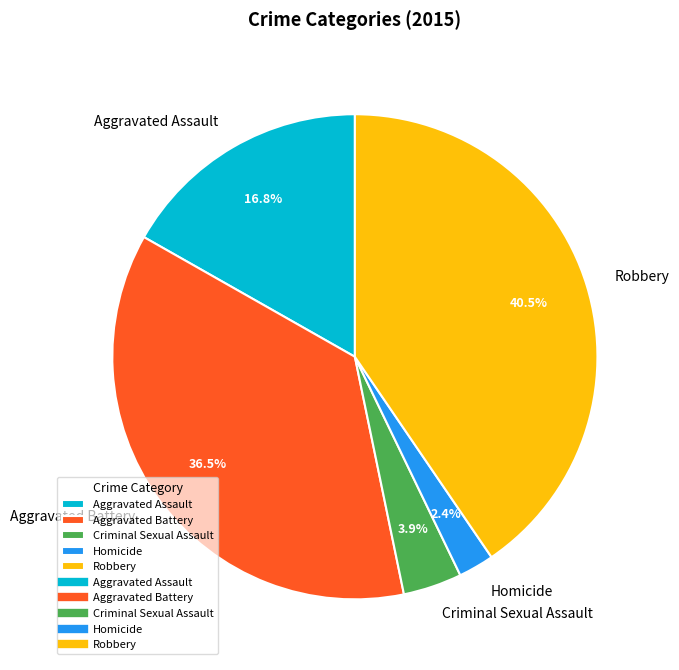

Is there a majority slice in this chart?

No